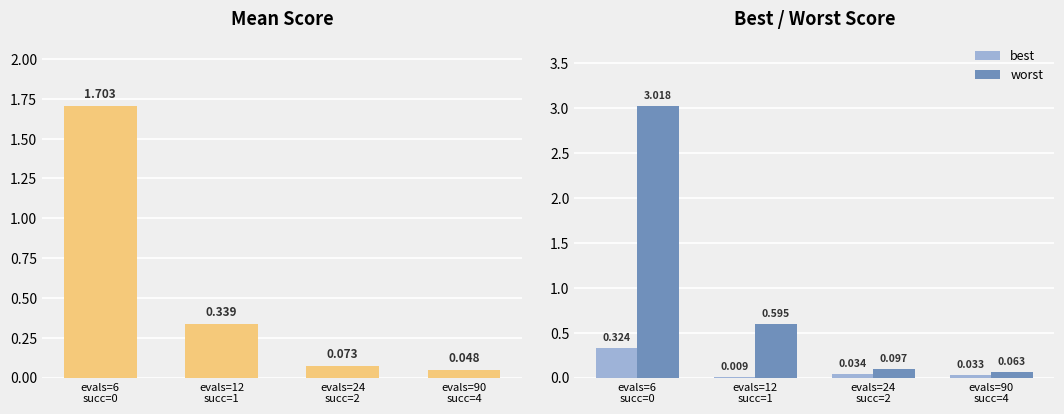

The mean series shows 0.3 at evals=12
succ=1. True or false?

True